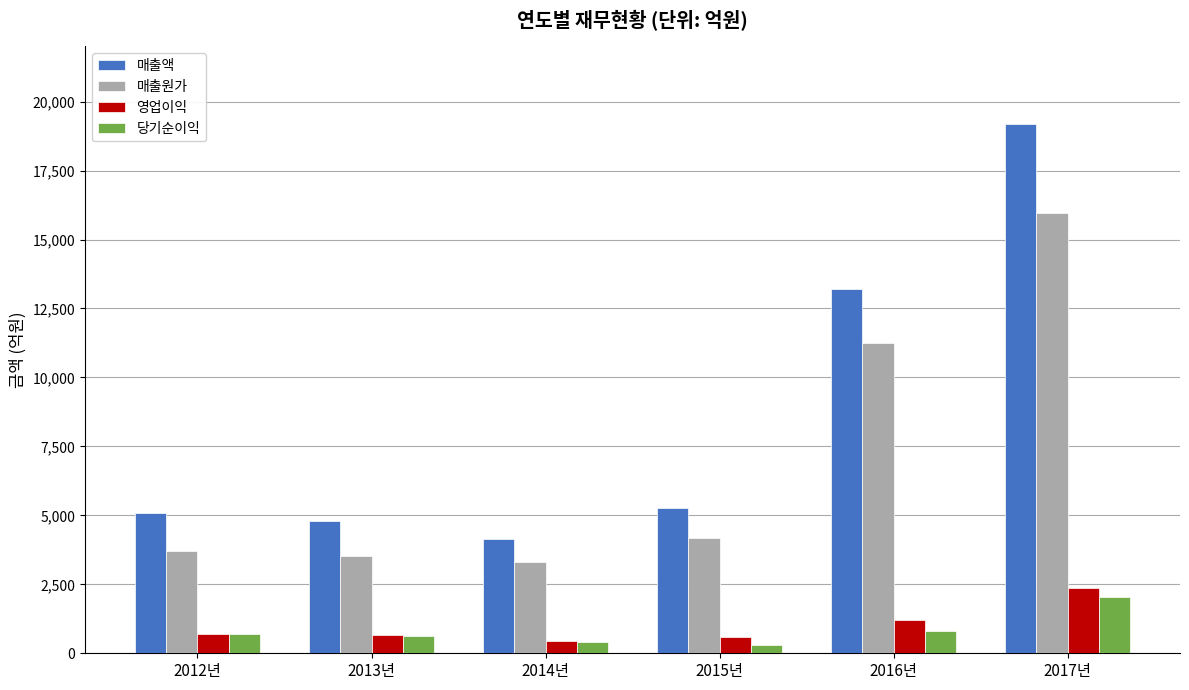

What are all the series names shown in the legend?

매출액, 매출원가, 영업이익, 당기순이익